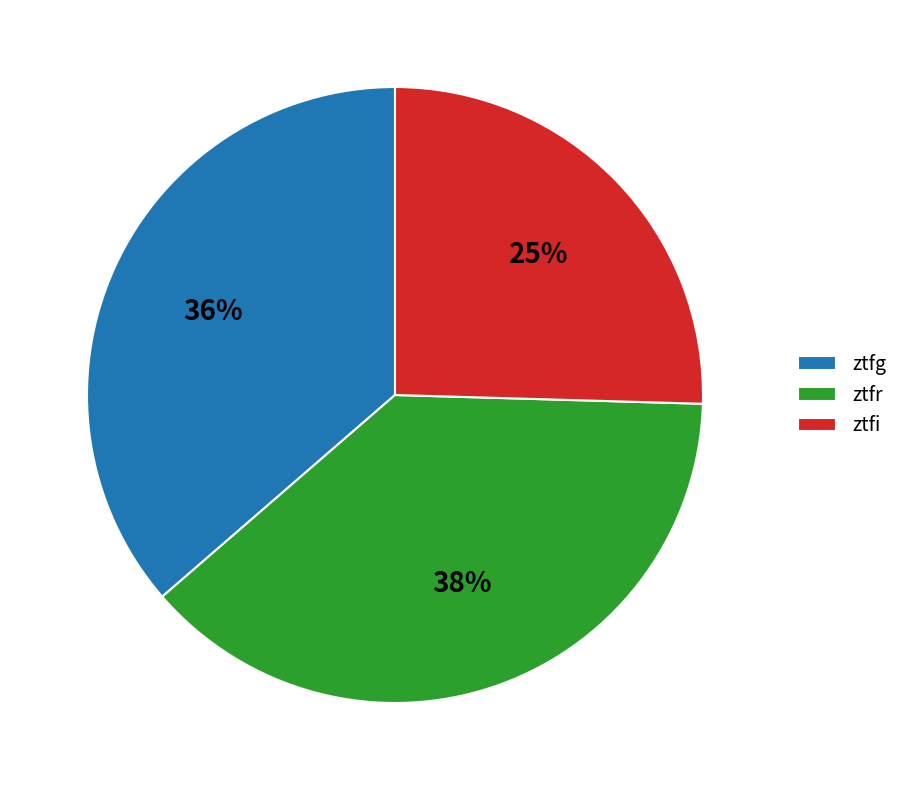

Count the number of slices in the pie.

3